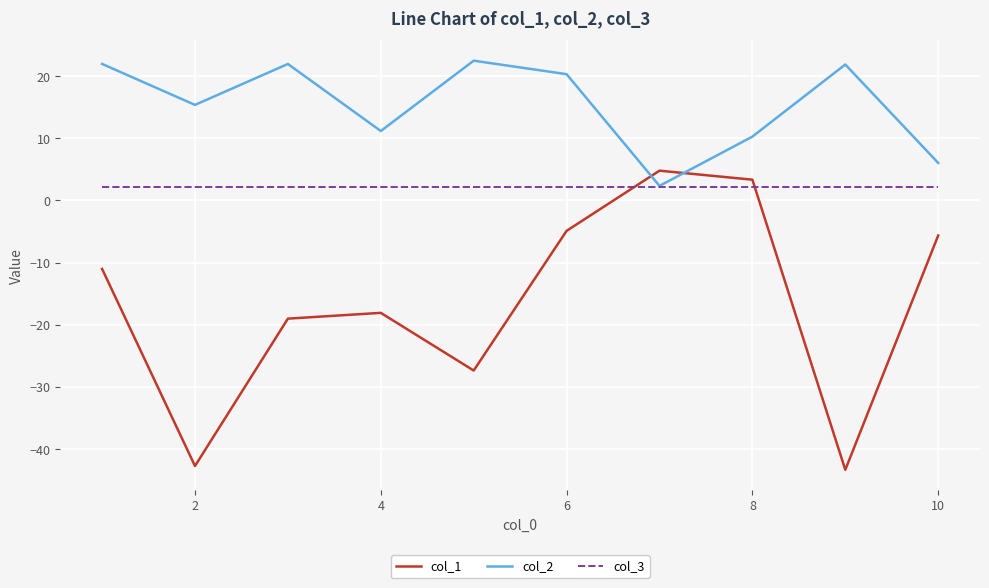

True or false: col_2 has more than 2 points higher than both neighbors.

True